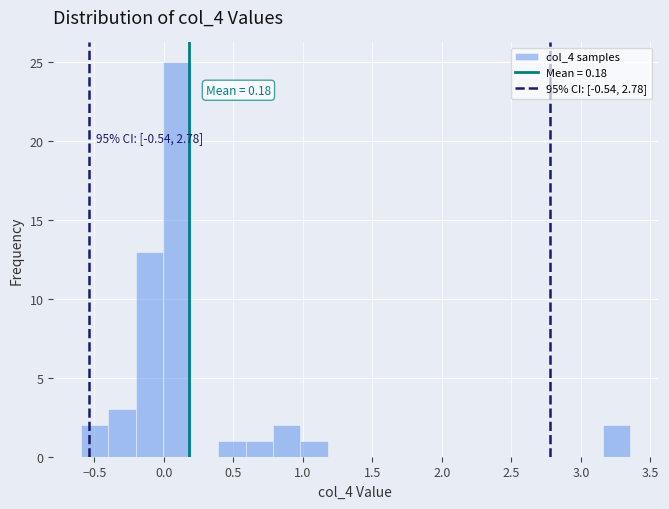

Around what value on the x-axis is the tallest bar? Give the approximate position of its centre, as read against the axis.

0.10